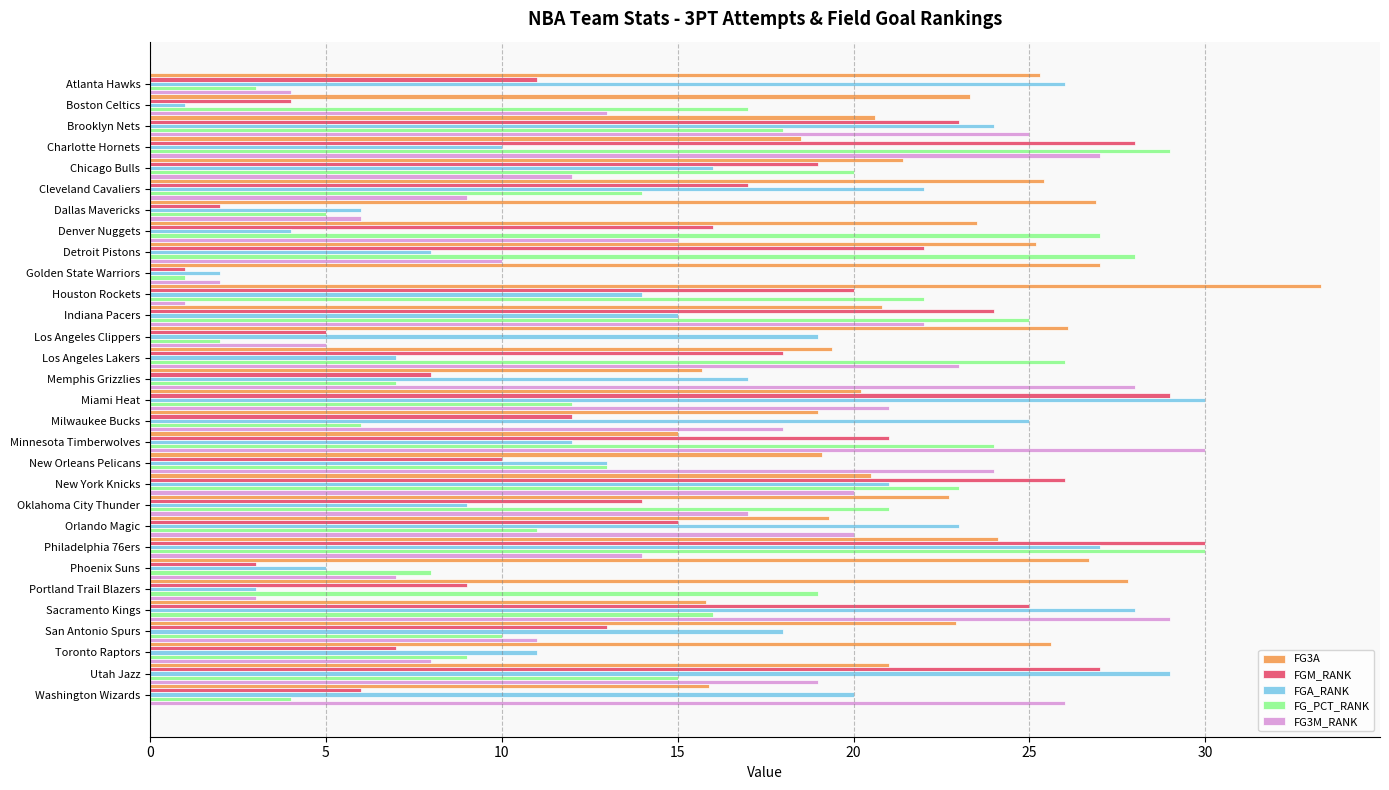

What are all the series names shown in the legend?

FG3A, FGM_RANK, FGA_RANK, FG_PCT_RANK, FG3M_RANK